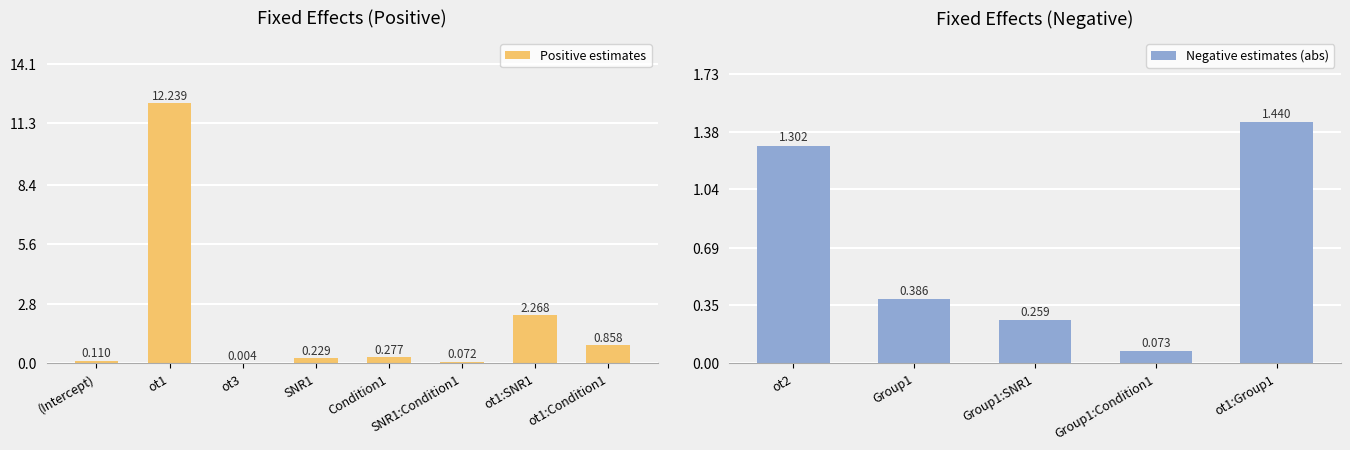

What is the label of the 2nd bar from the right?

ot1:SNR1